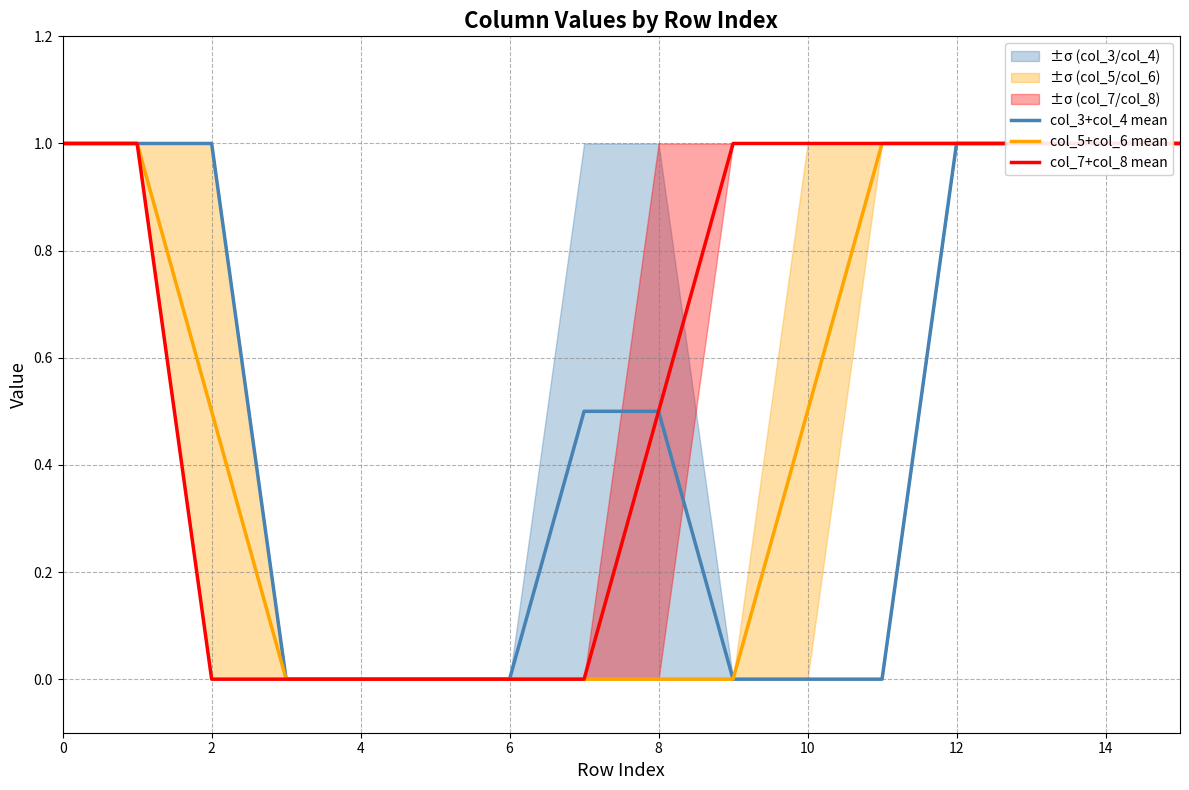

Which series changed the most between 2 and 14?

col_3+col_4 mean